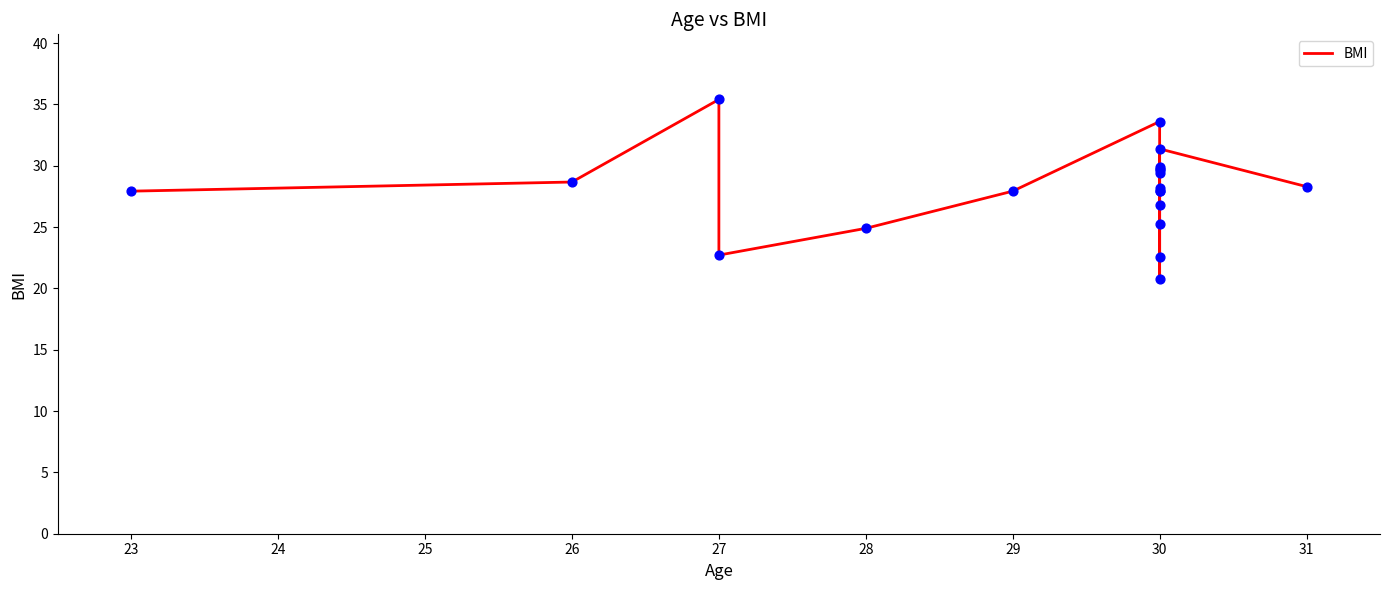

Which has a higher value, 30 or 30?

30